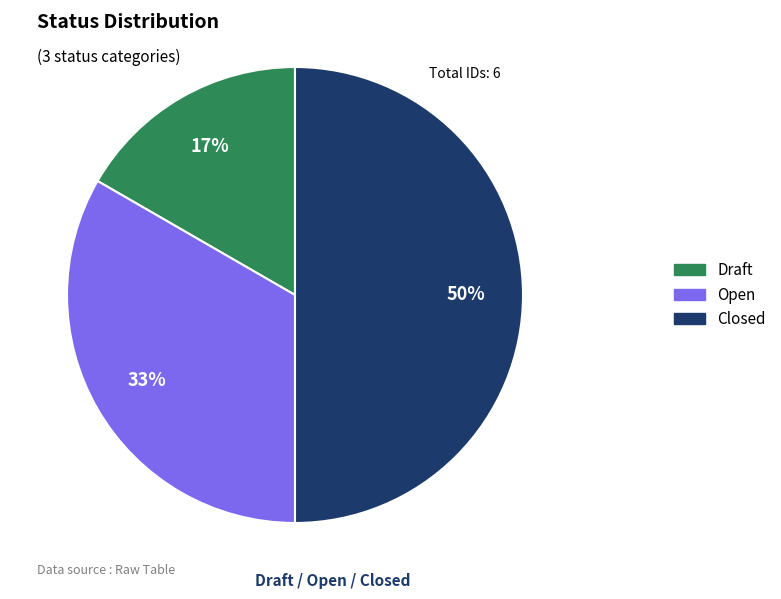

The Draft slice represents 30% of the pie. True or false?

False